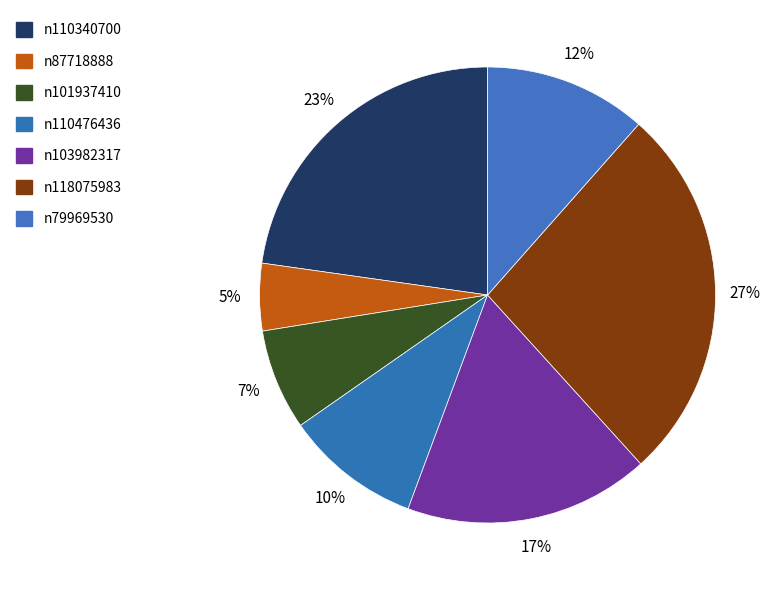

Is it true that n103982317 is 17% of the pie?

True